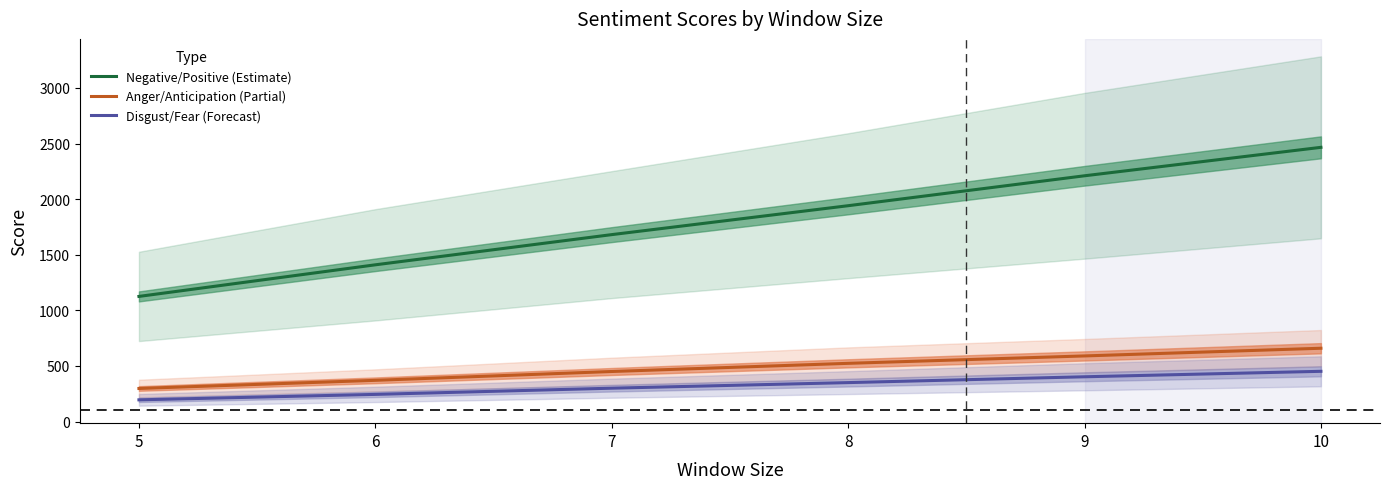

Is the value of Anger/Anticipation (Partial) at 5 greater than the value of Negative/Positive (Estimate) at 5?

No